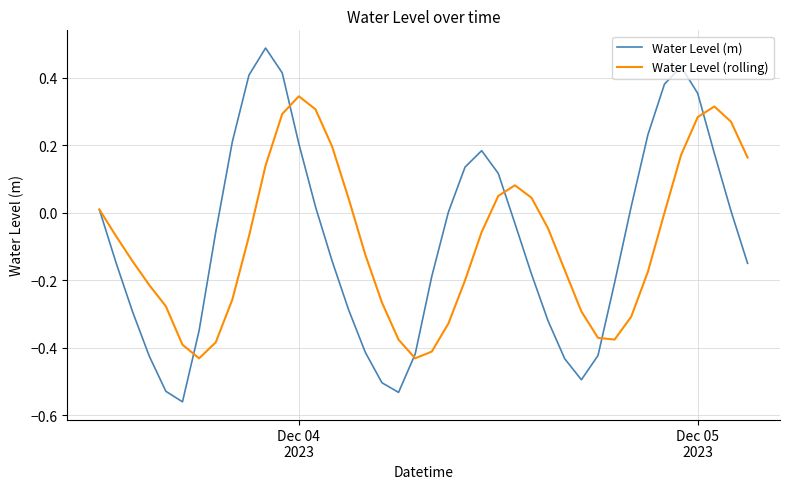

Rank the series by their maximum value, from lowest to highest.

Water Level (rolling), Water Level (m)